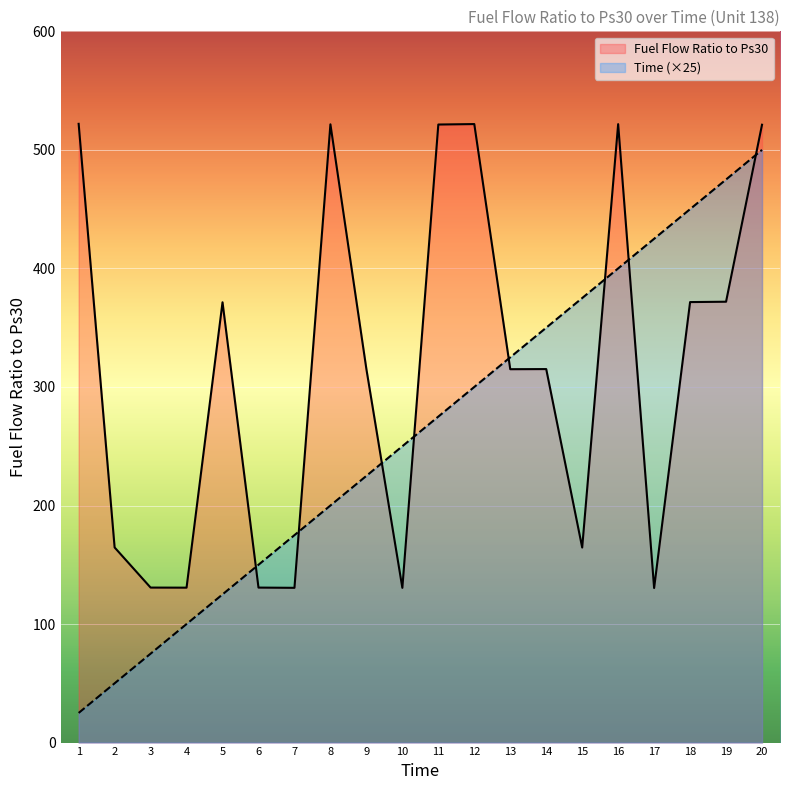

How many lines are shown in the chart?

2